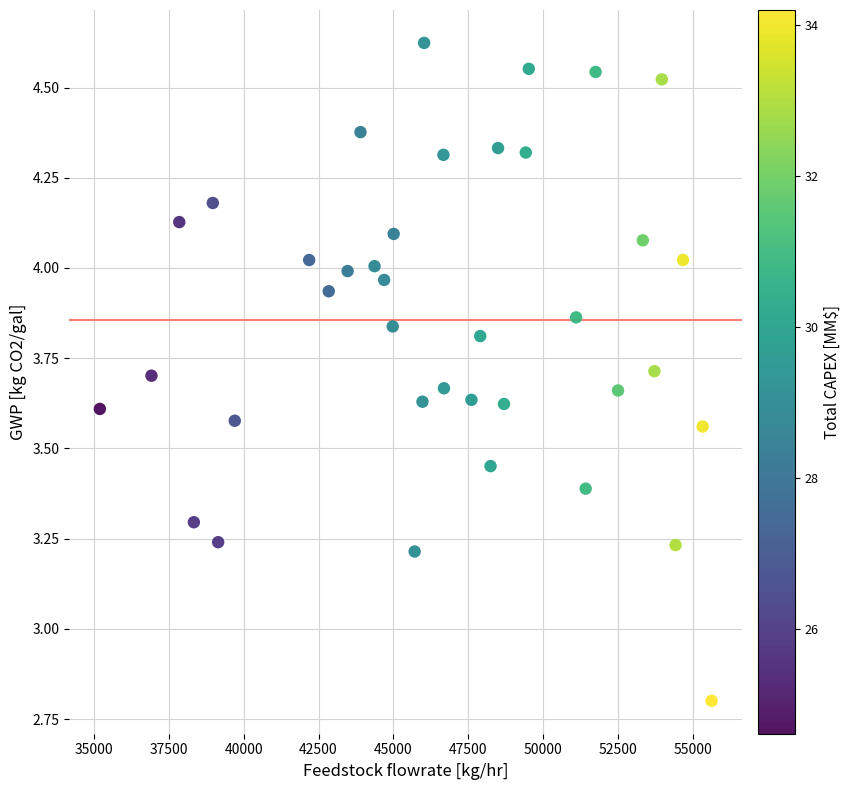

What is the range of X values (max minus min)?

20405.7